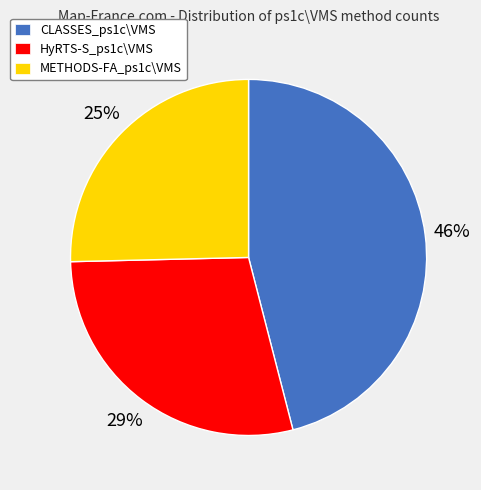

To the nearest percent, what is the difference between the HyRTS-S_ps1c\VMS and CLASSES_ps1c\VMS slice percentages?

17%